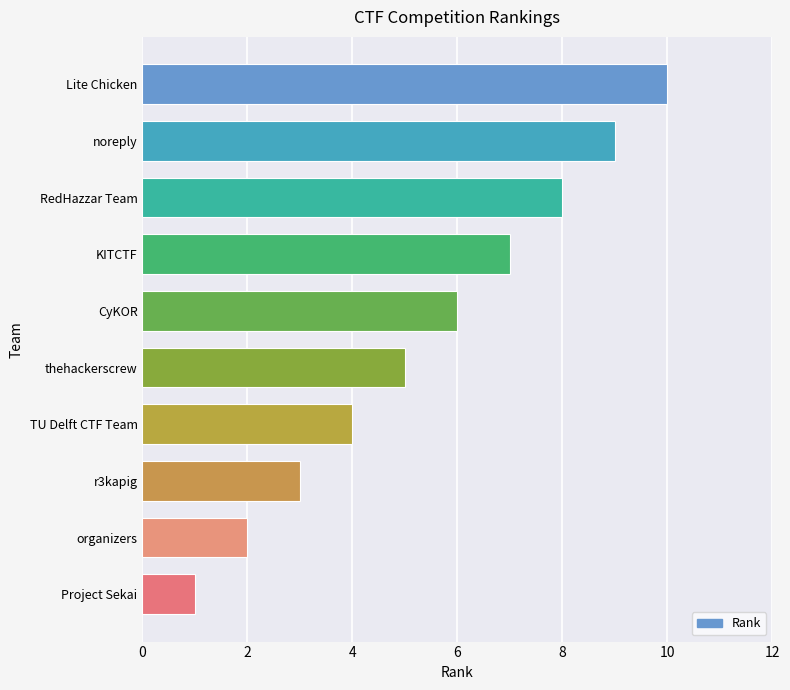

What is the greatest value displayed?

10